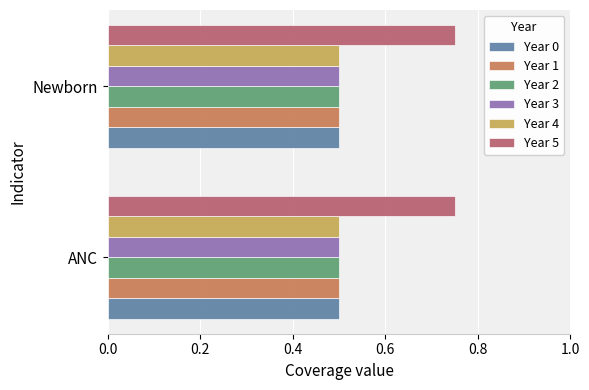

What is the highest value of the Year 1 series?

0.5